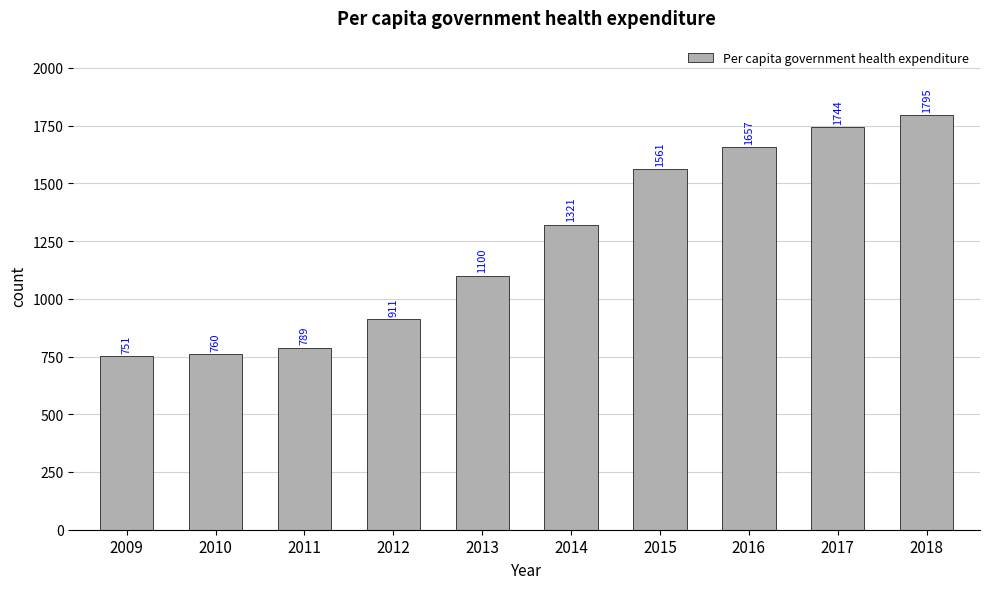

What is the minimum value shown in the chart?

751